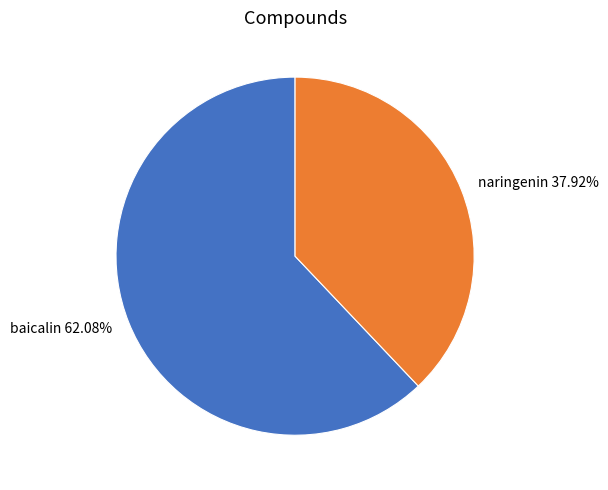

True or false: naringenin accounts for 47% of the total.

False